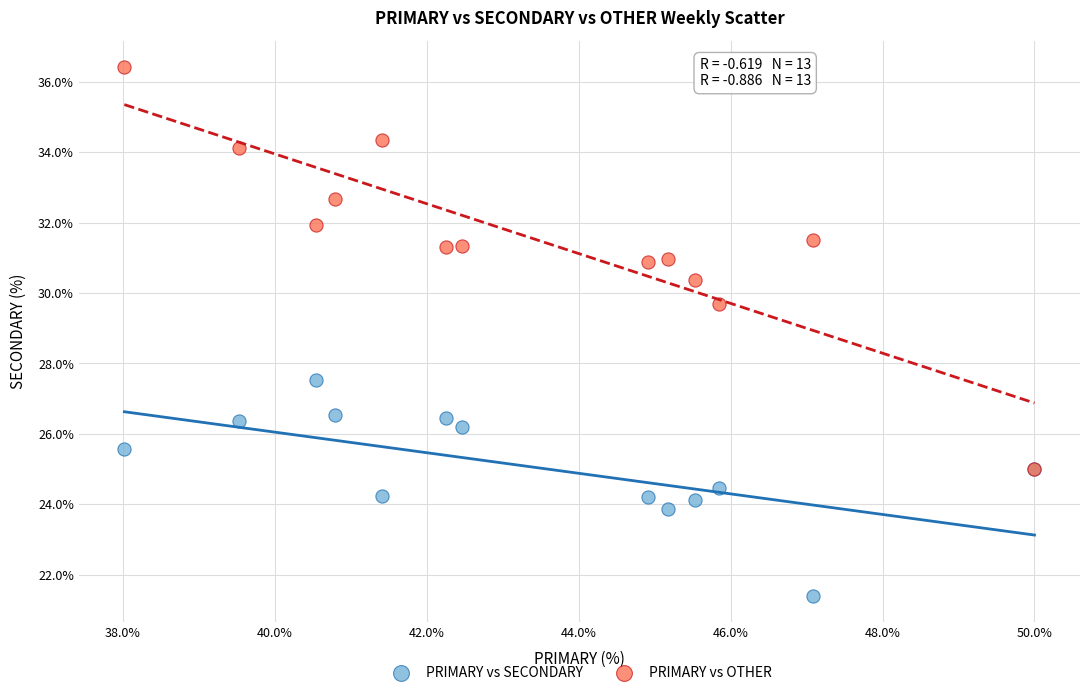

Across all series, what Y value is closest to 28?

27.5